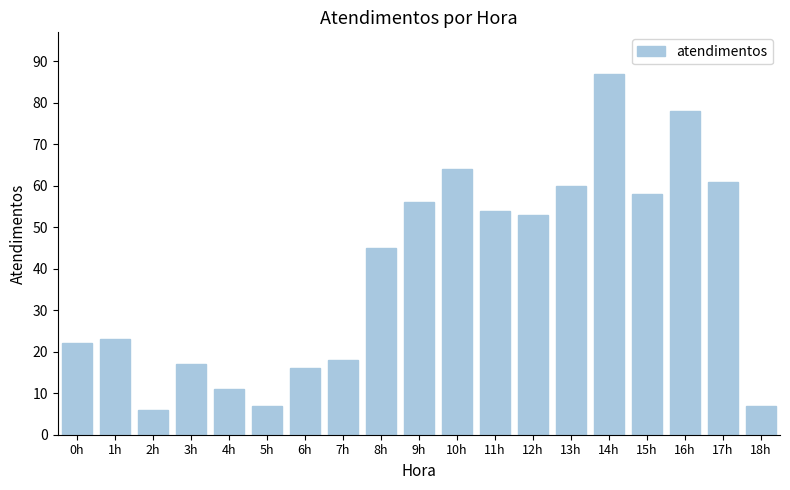

Is it true that the value at 11h is 97?

False